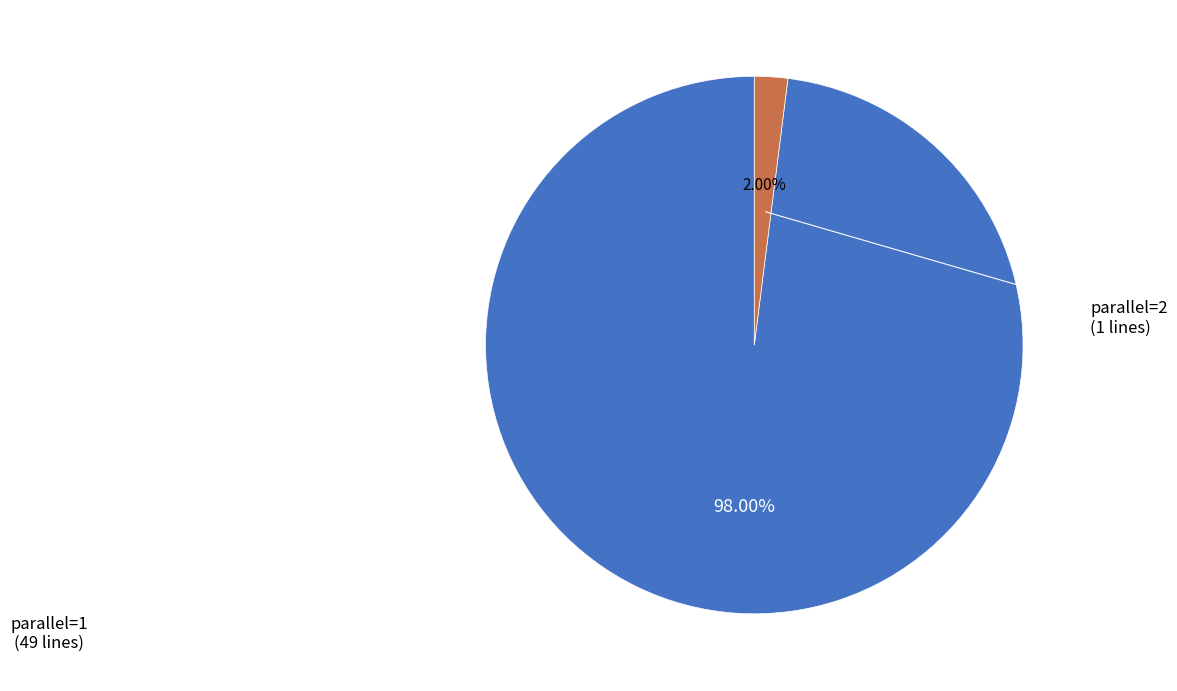

Is there any slice that represents more than half of the pie?

Yes